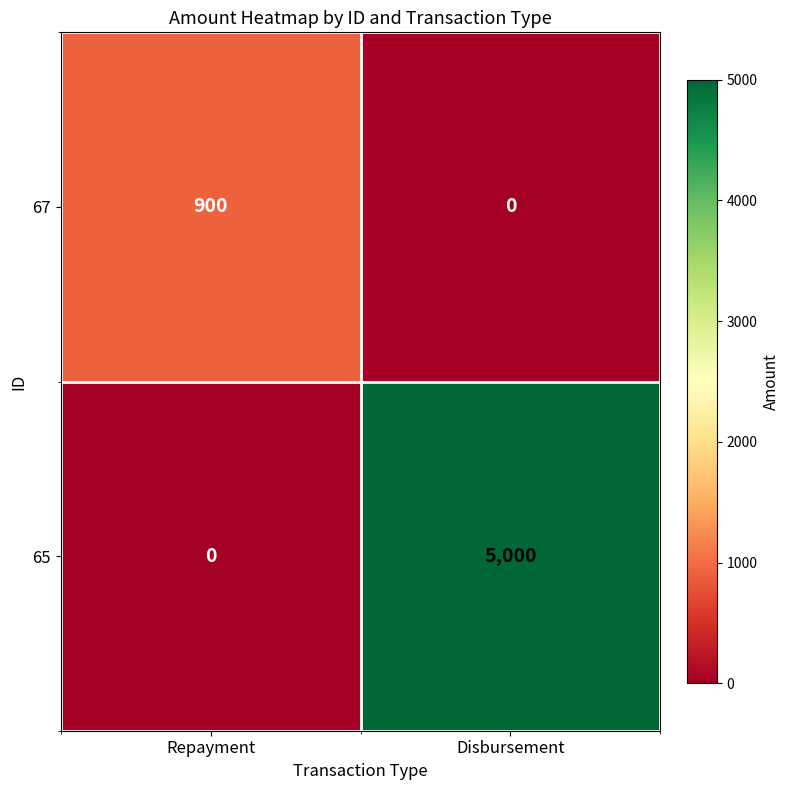

Reading left to right, extract all data points from this chart.

67: 900	0
65: 0	5000